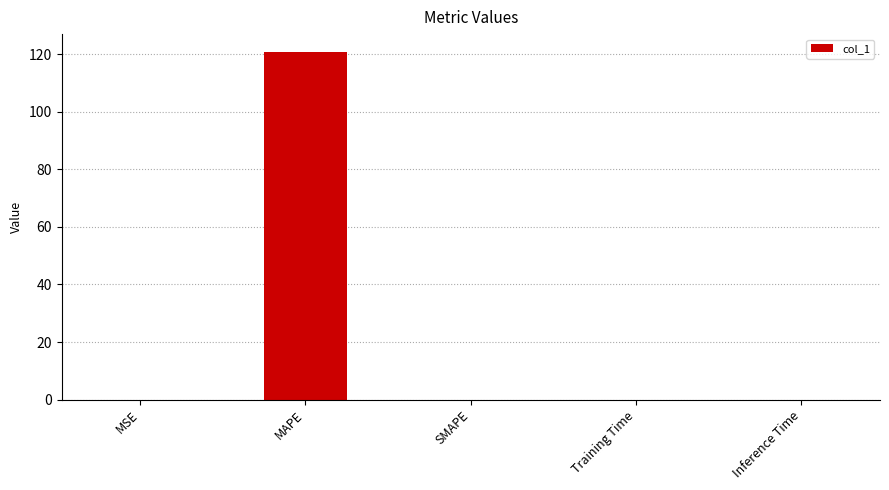

What is the sum of all values?

121.0